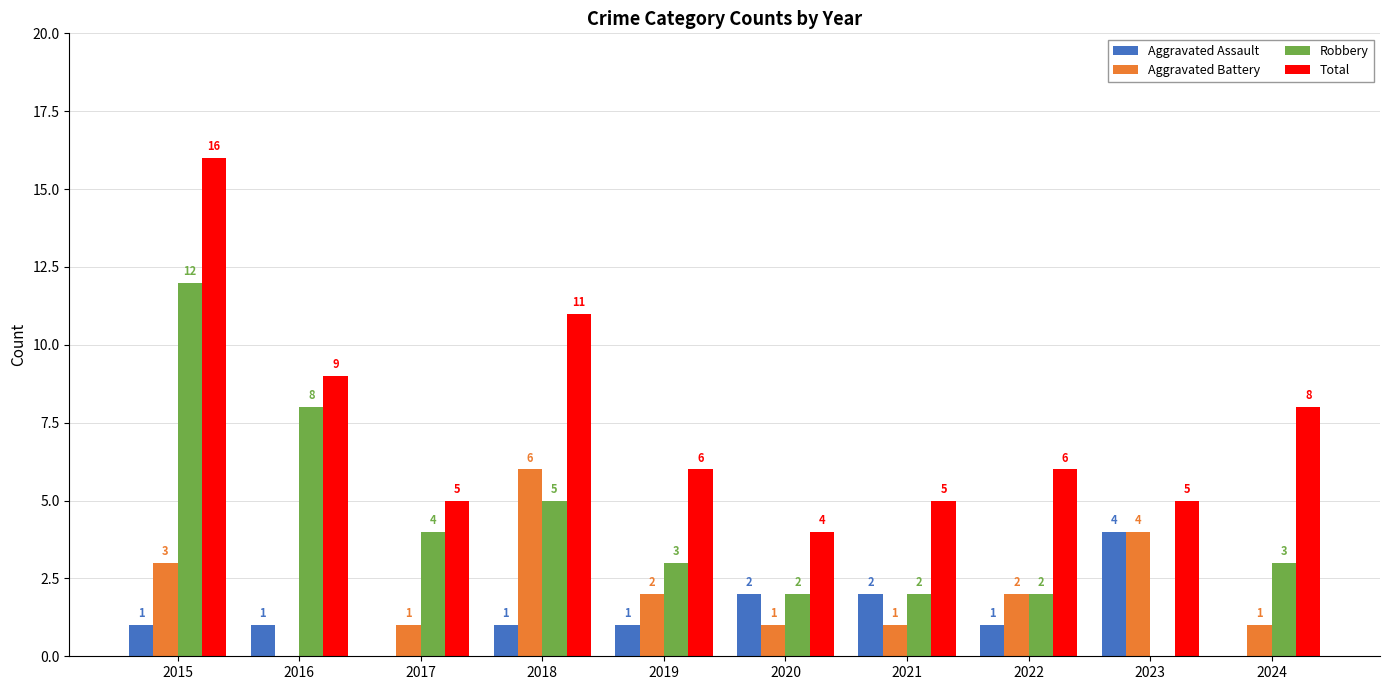

Are the bars grouped side by side (vs. stacked)?

Yes